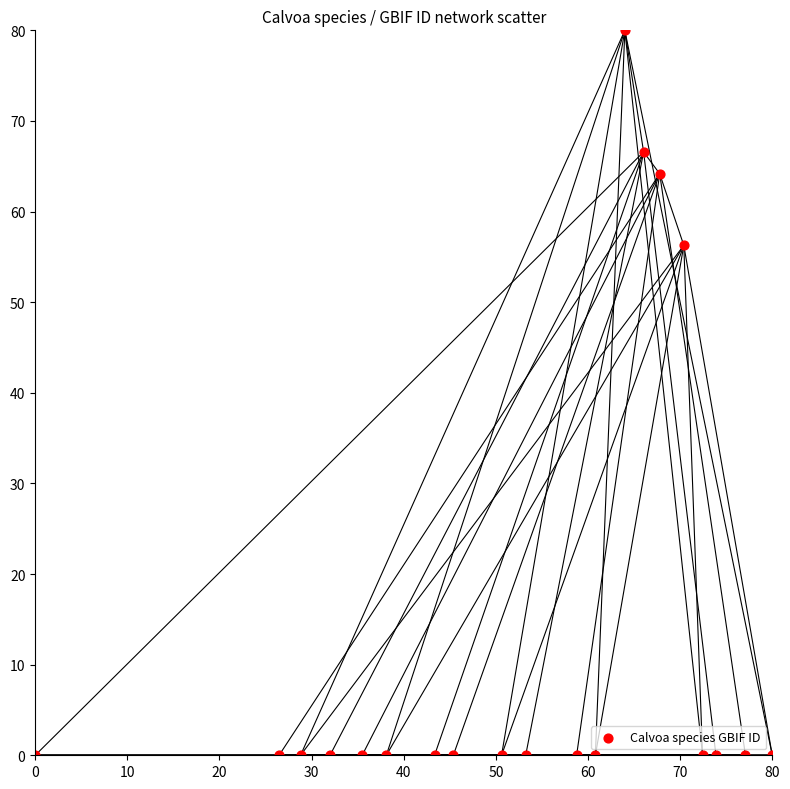

What Y value in the scatter plot is closest to 40?

56.3